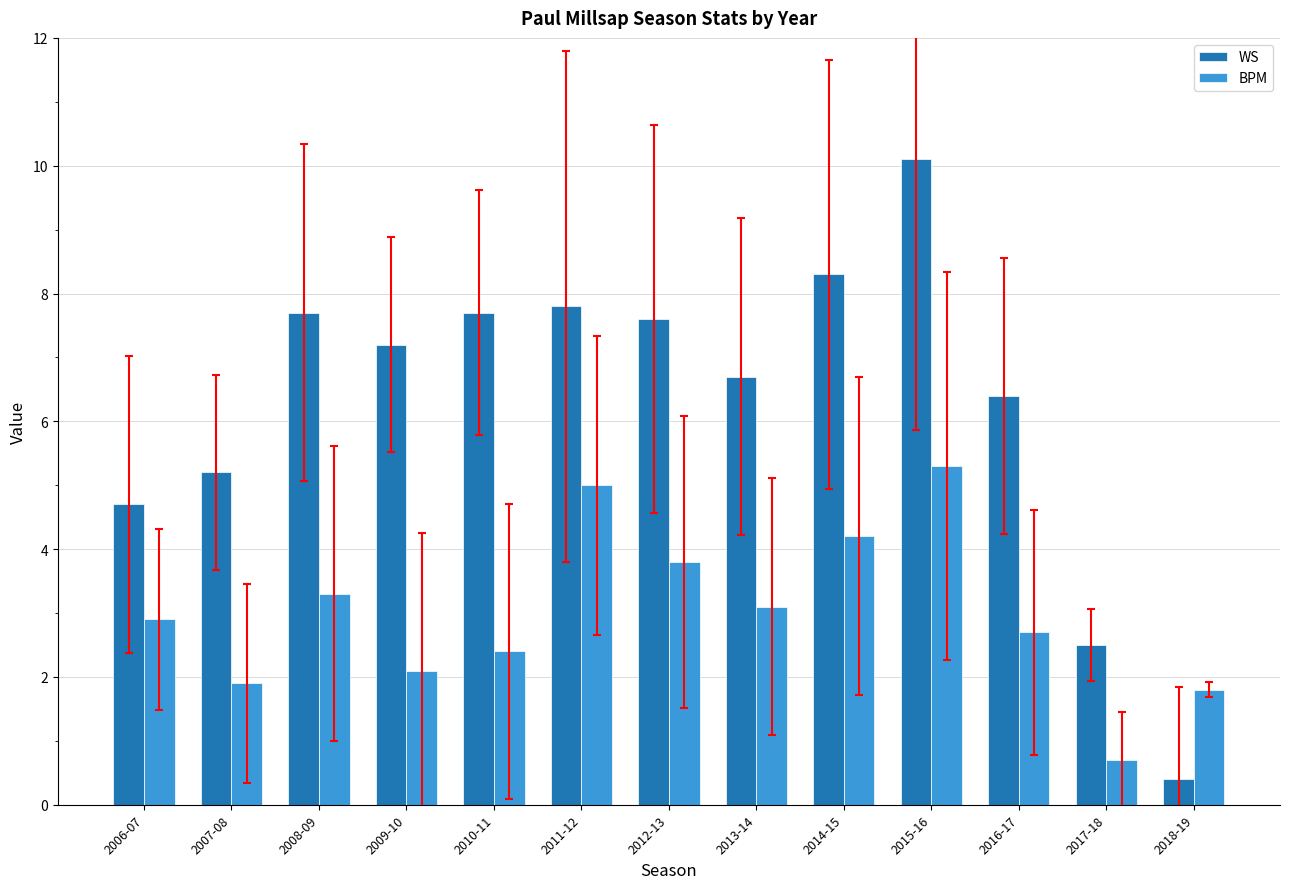

Reading left to right, transcribe all the data shown in this chart.

WS: 2006-07=4.7	2007-08=5.2	2008-09=7.7	2009-10=7.2	2010-11=7.7	2011-12=7.8	2012-13=7.6	2013-14=6.7	2014-15=8.3	2015-16=10.1	2016-17=6.4	2017-18=2.5	2018-19=0.4
BPM: 2006-07=2.9	2007-08=1.9	2008-09=3.3	2009-10=2.1	2010-11=2.4	2011-12=5.0	2012-13=3.8	2013-14=3.1	2014-15=4.2	2015-16=5.3	2016-17=2.7	2017-18=0.7	2018-19=1.8